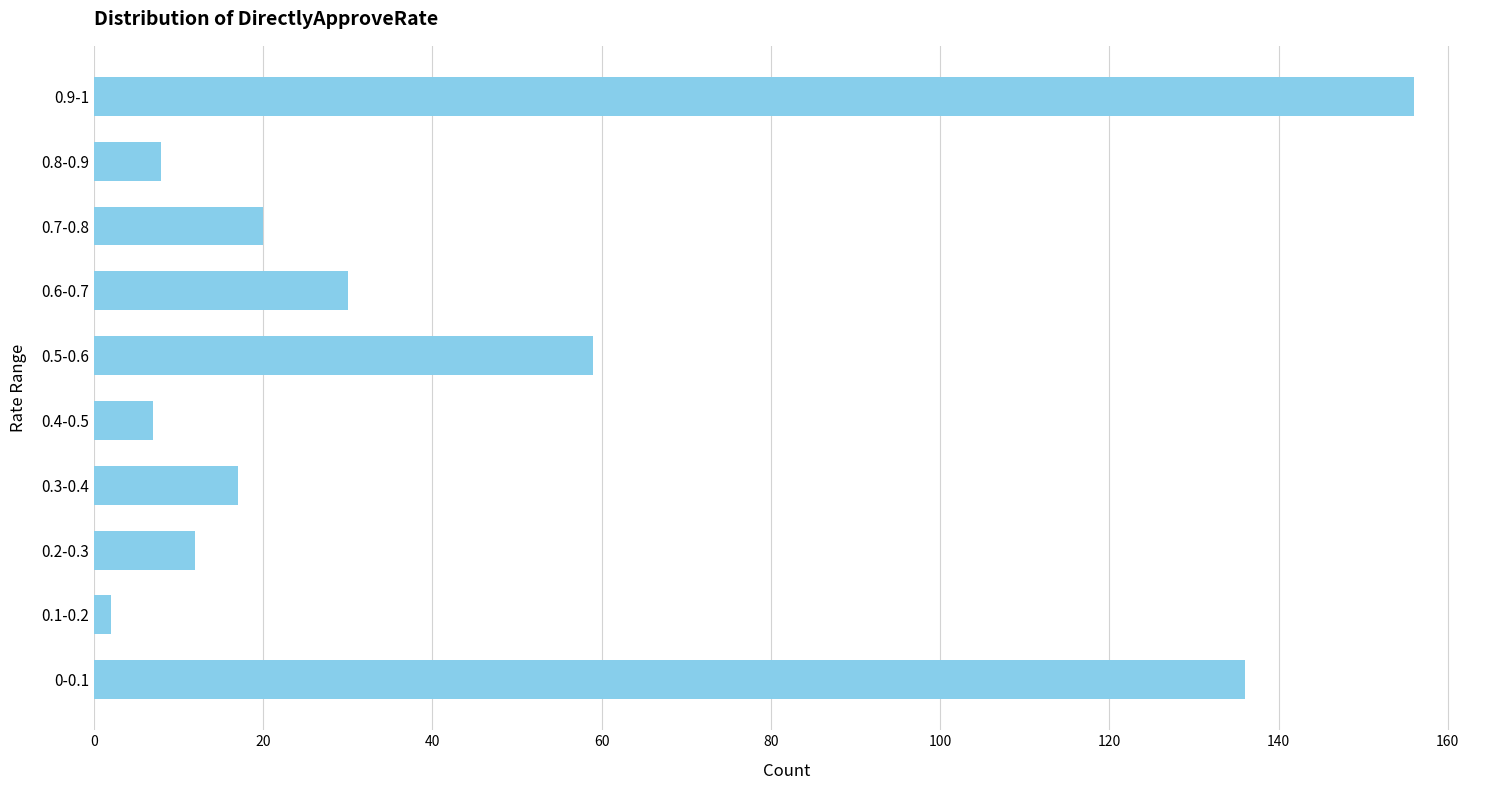

Between 0-0.1 and 0.5-0.6, which is larger?

0-0.1